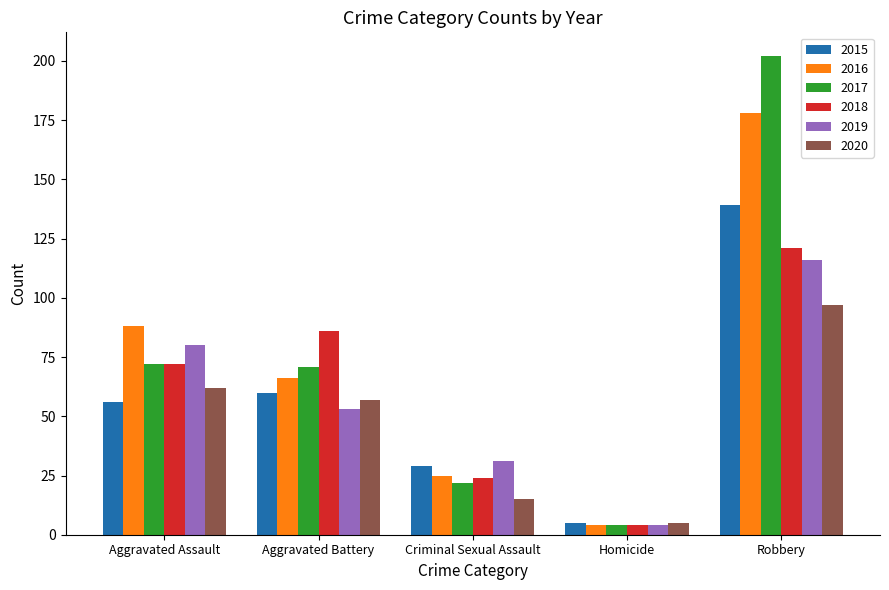

Which category has the lowest value in the 2015 series?

Homicide